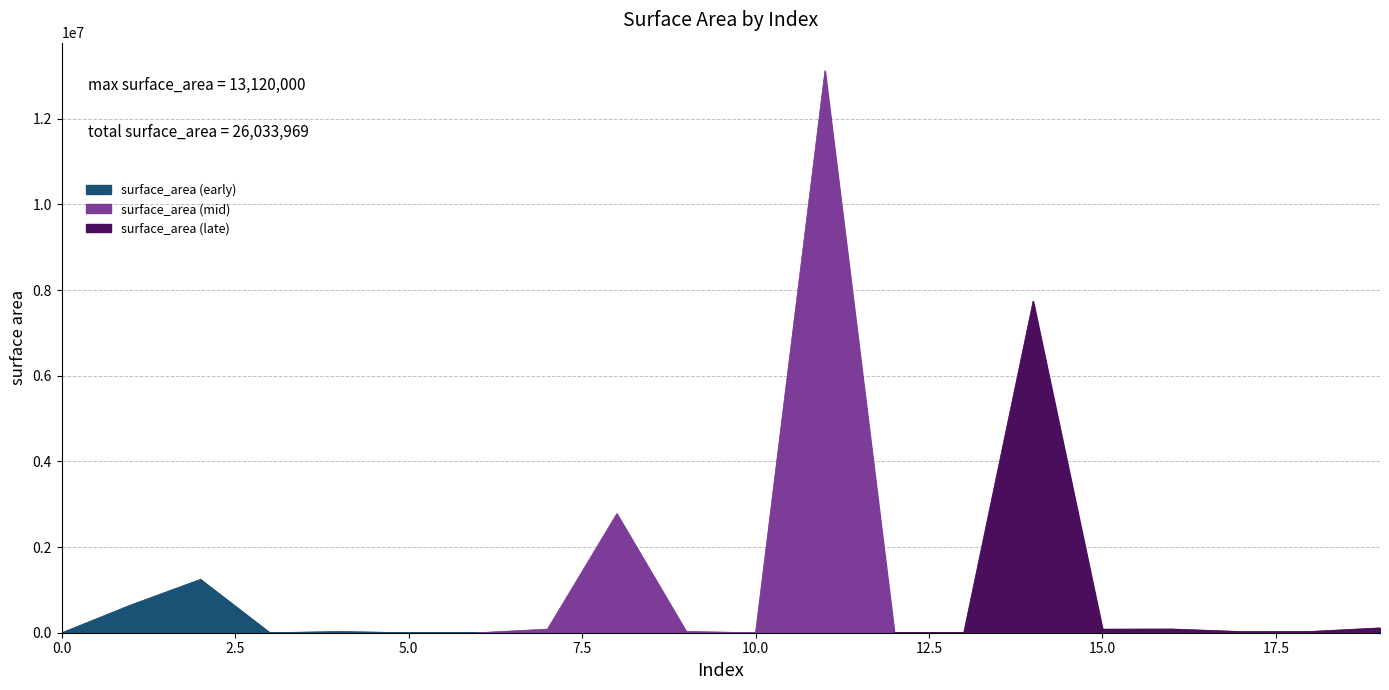

List the labels in order of value, smallest first.

3, 0, 10, 13, 5, 6, 12, 17, 4, 9, 18, 7, 15, 16, 19, 1, 2, 8, 14, 11